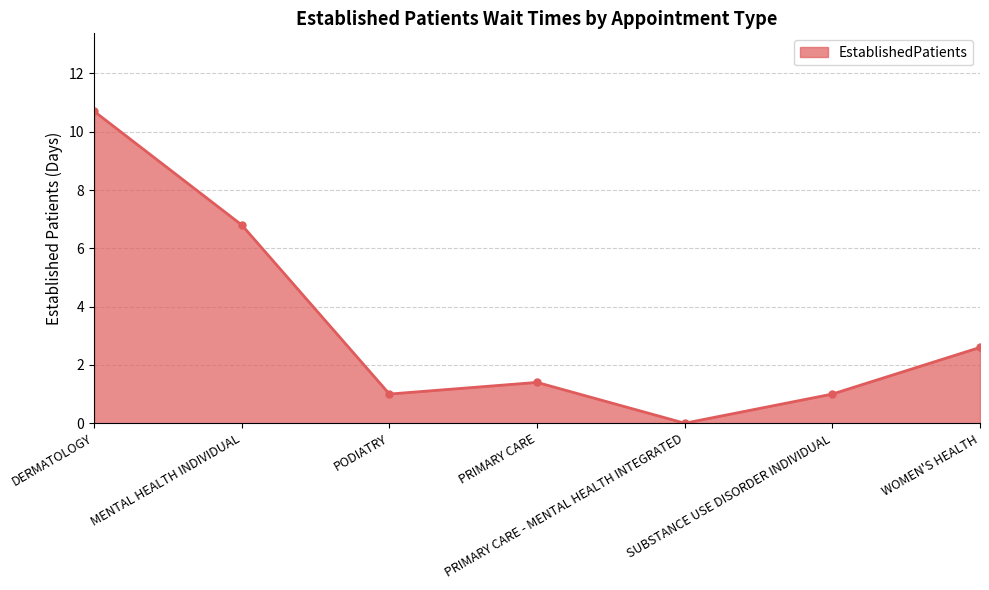

Is it true that the value at PRIMARY CARE is 1.4?

True